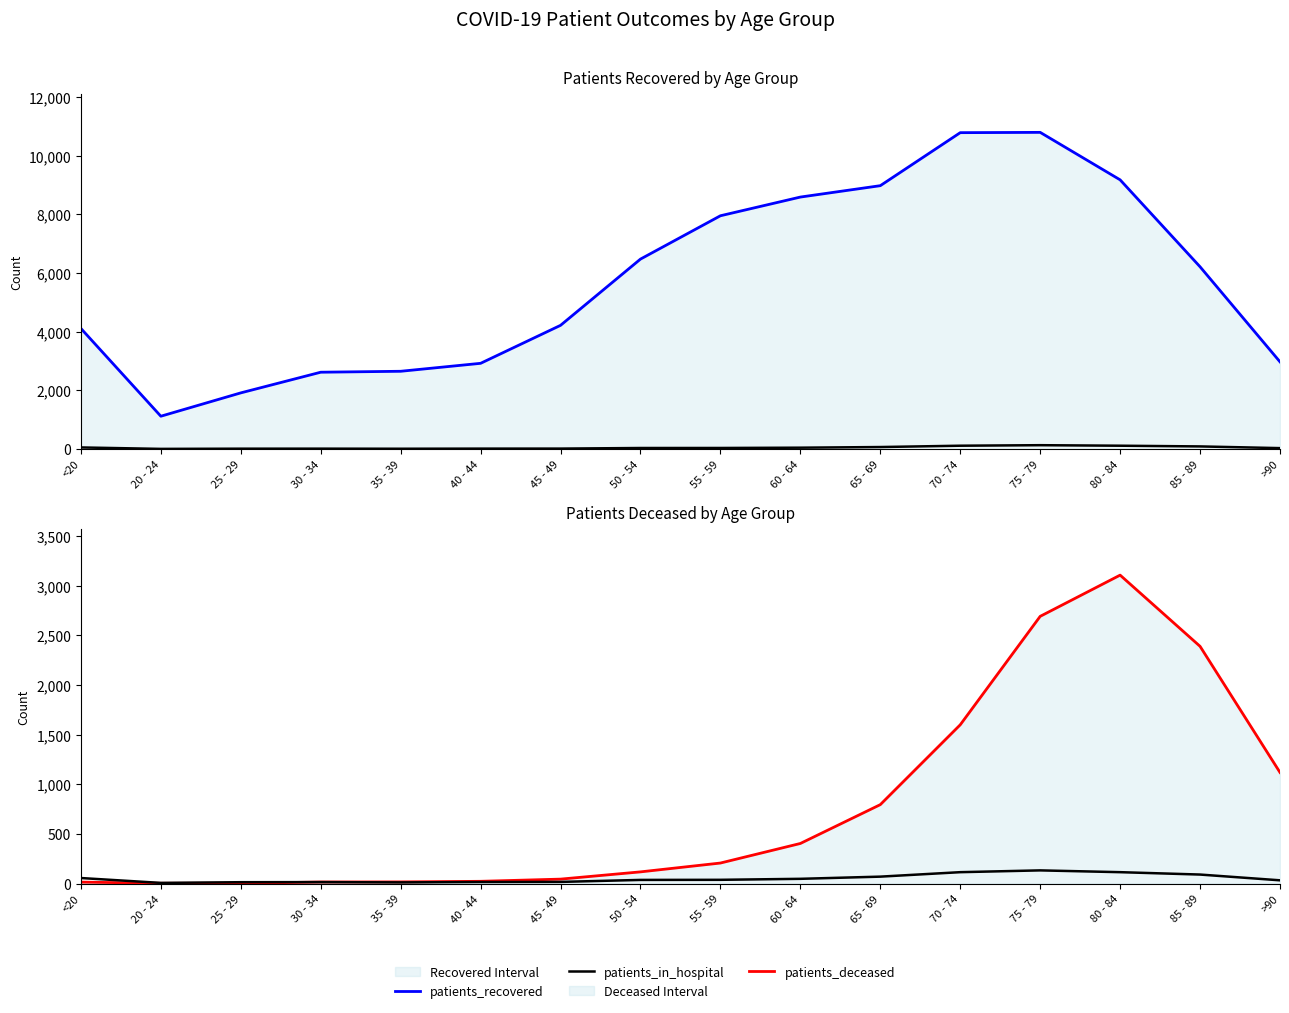

How many values in the patients_in_hospital series are below 38?

8